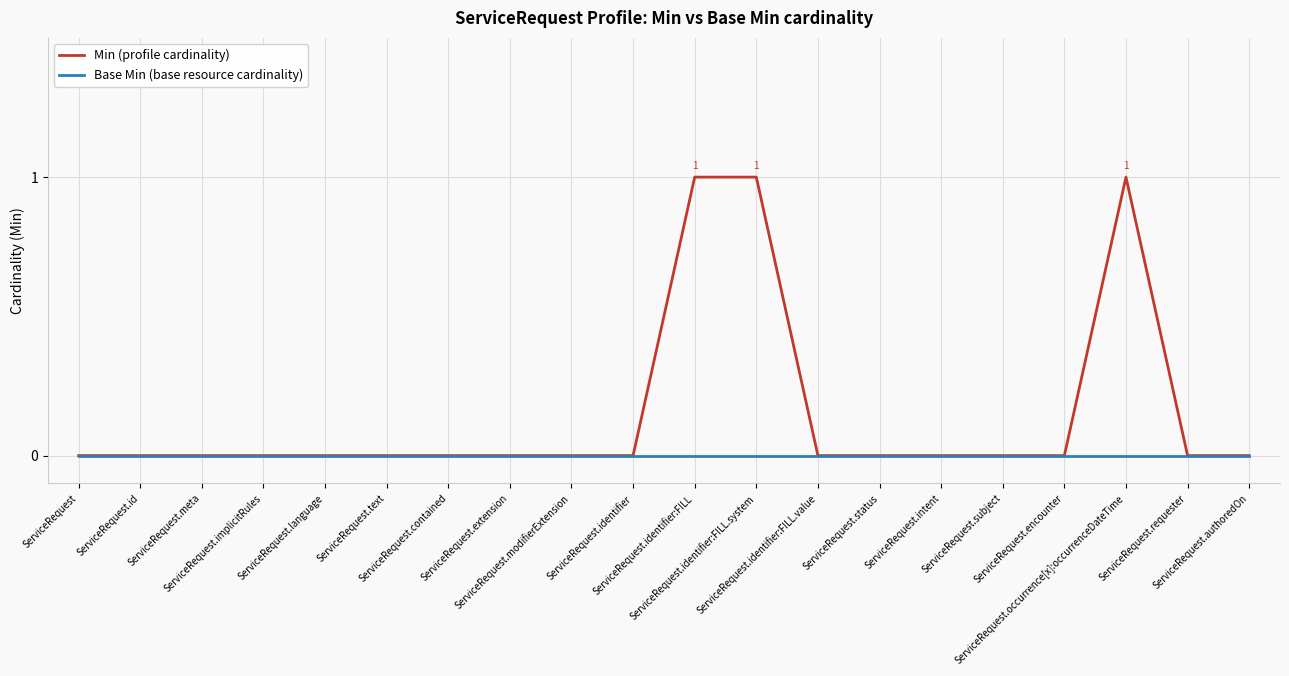

Which series has the largest range (max minus min)?

Min (profile cardinality)